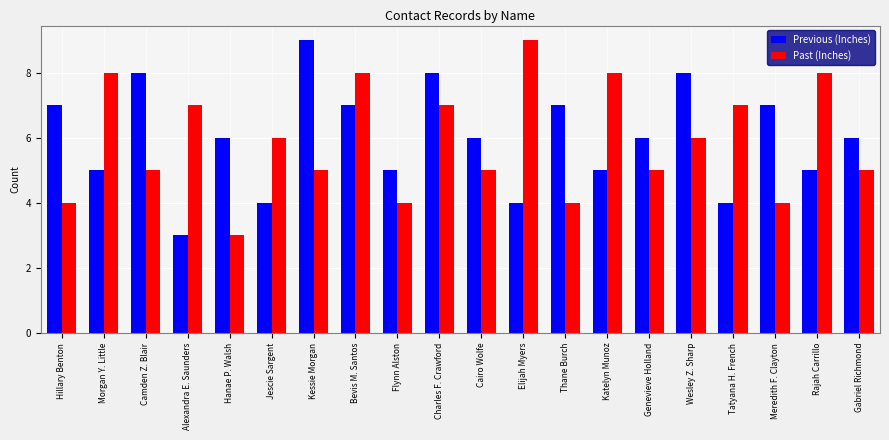

What is the sum of the Previous (Inches) values at Morgan Y. Little and Bevis M. Santos?

12